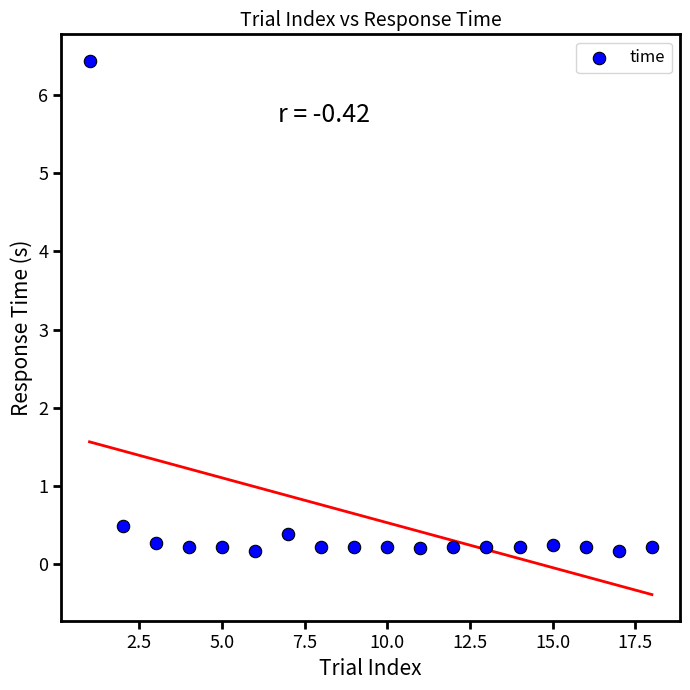

What is the range of X values (max minus min)?

17.0